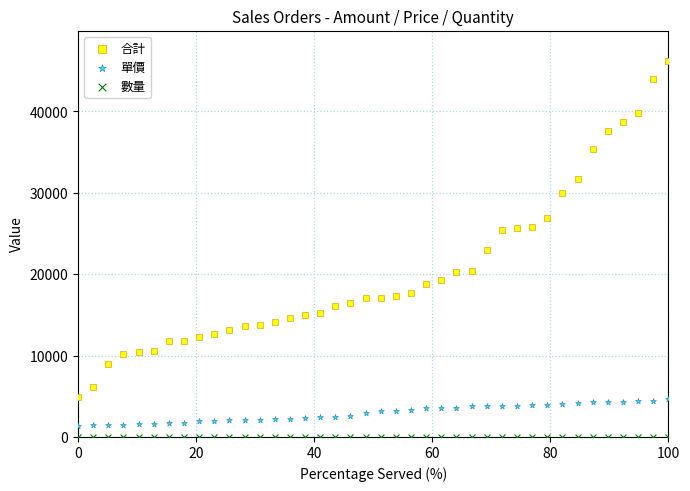

Across all data points, what is the range of Y values (max minus min)?

46208